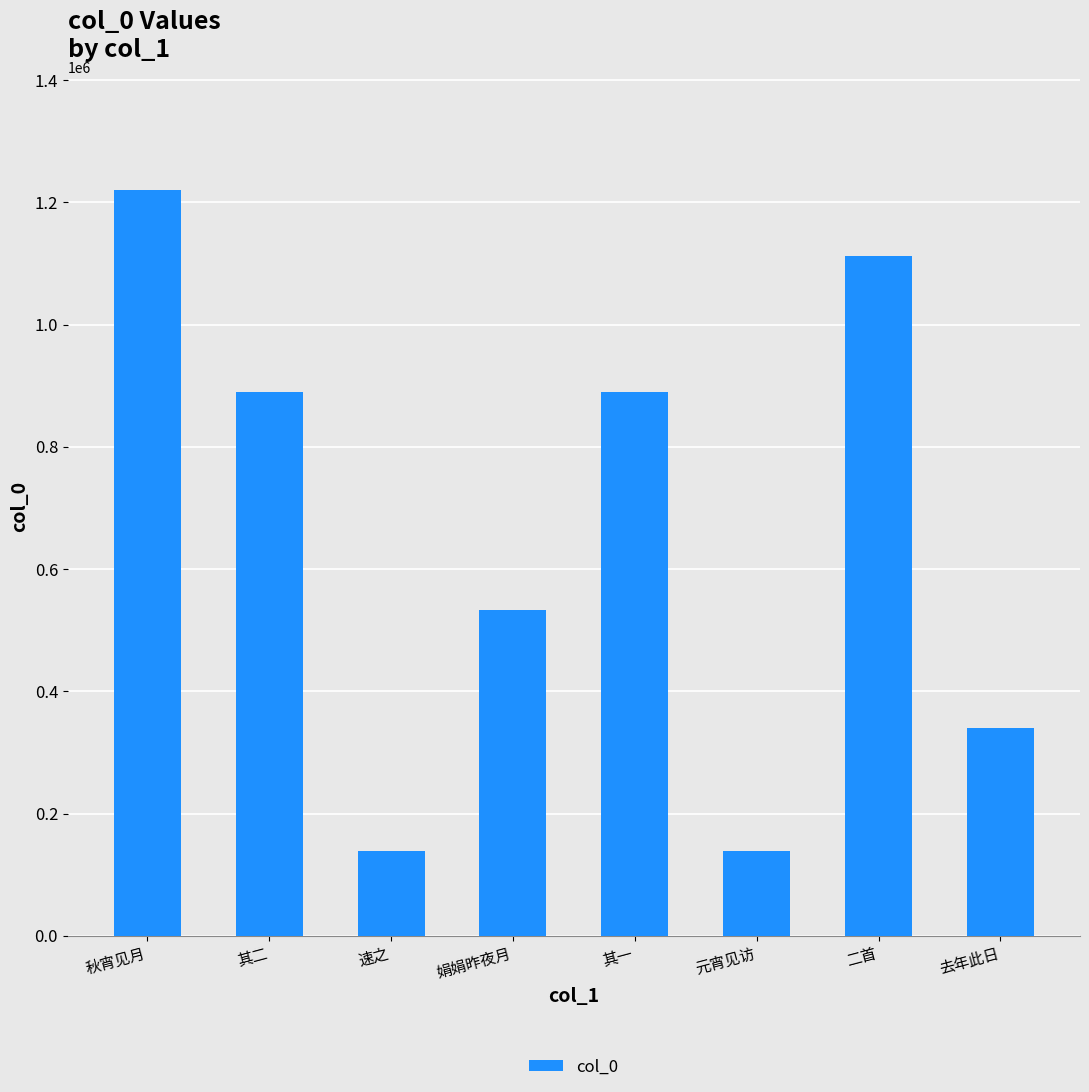

What is the ratio of the value at 元宵见访 to the value at 去年此日?

0.4